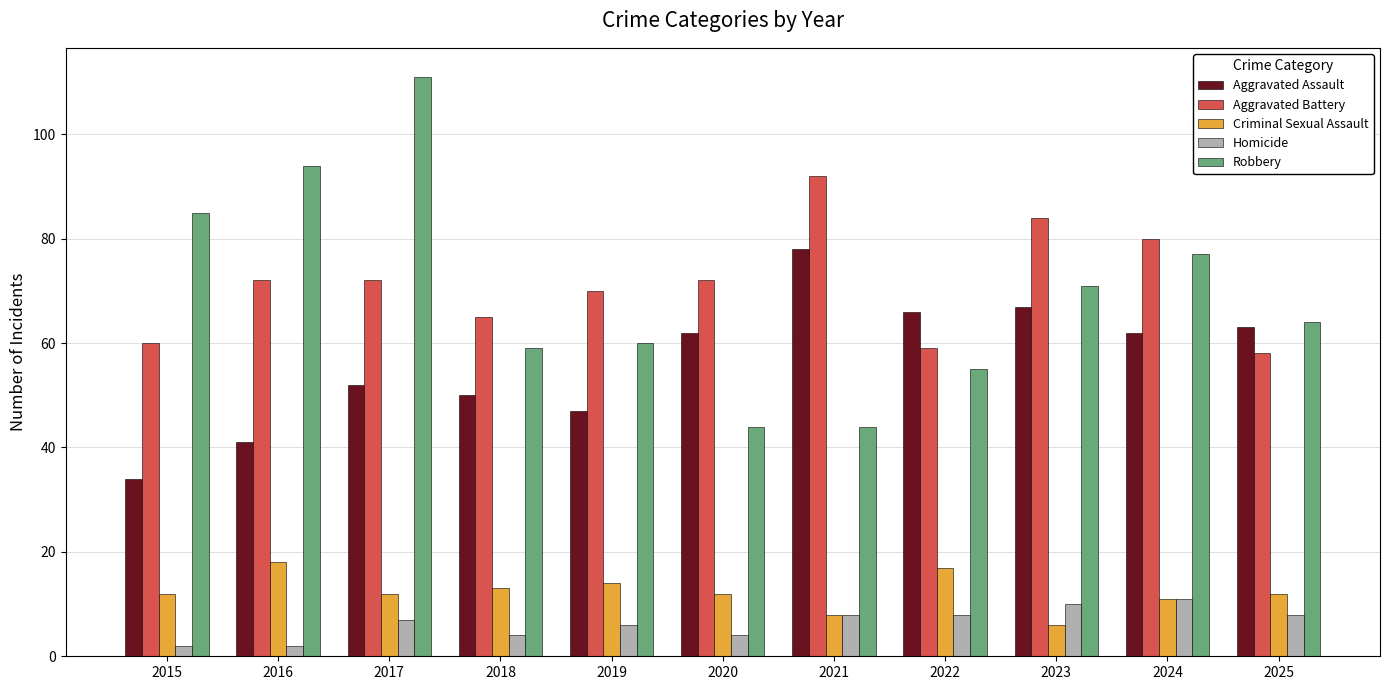

What is the lowest value of the Robbery series?

44